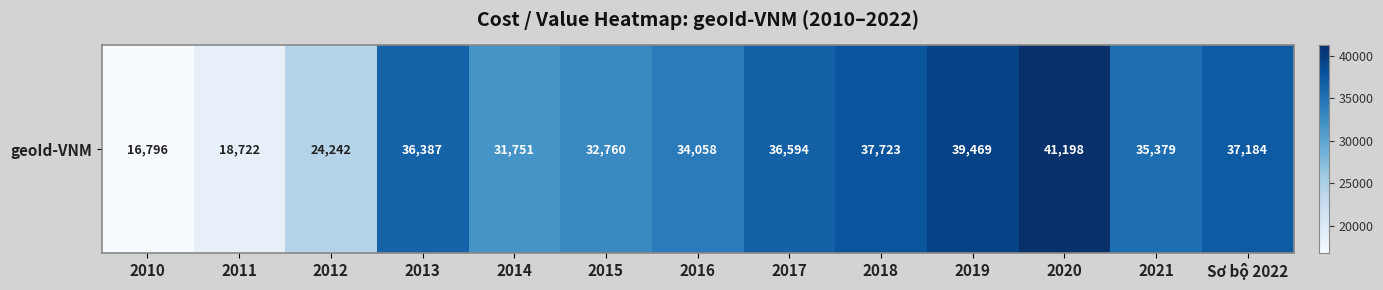

The value at 2017 is 36594. True or false?

True